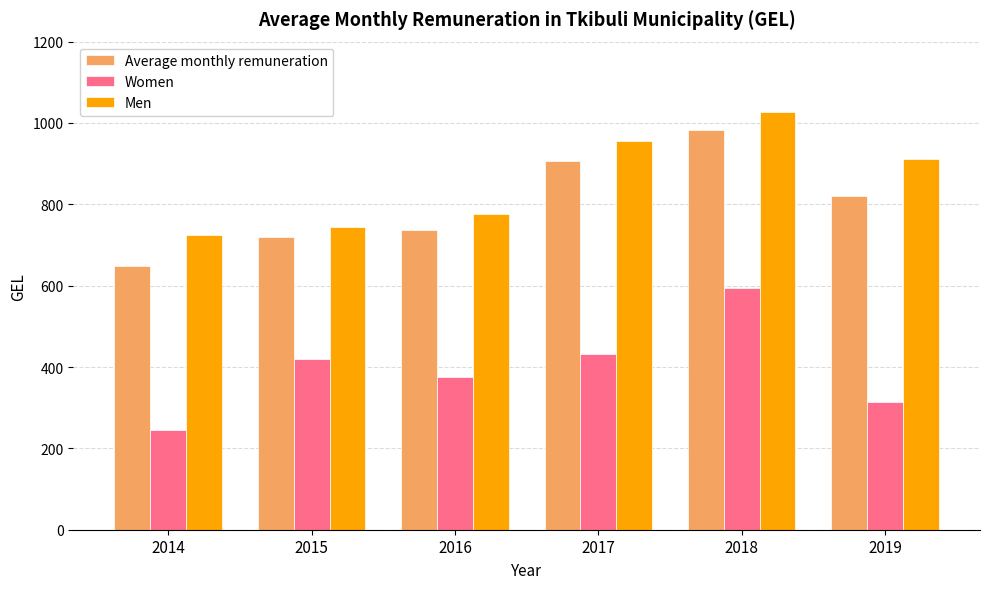

Does the chart contain stacked bars?

No